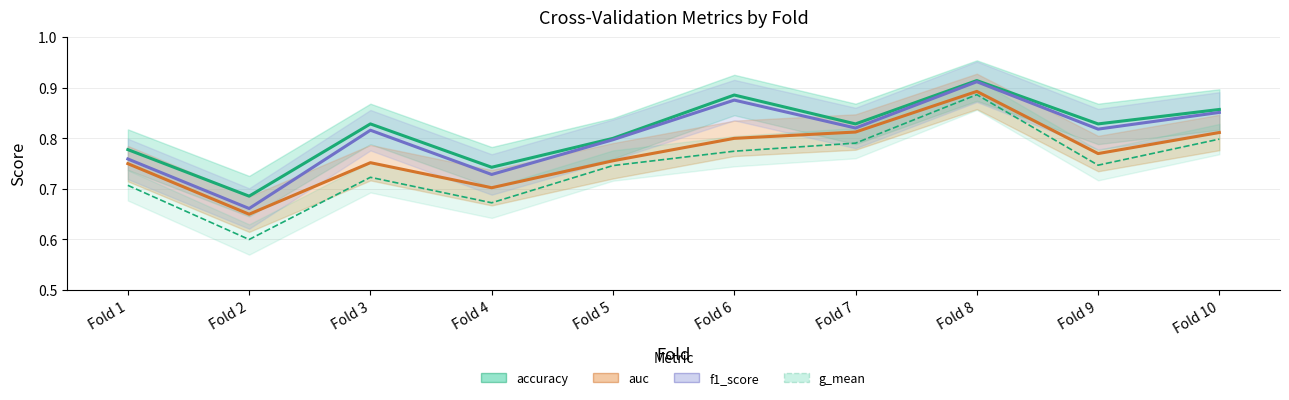

Which series has the largest total across all categories?

accuracy